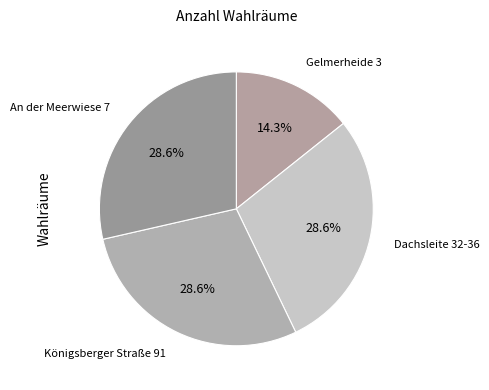

What percentage do Königsberger Straße 91 and Gelmerheide 3 together represent?

42.9%